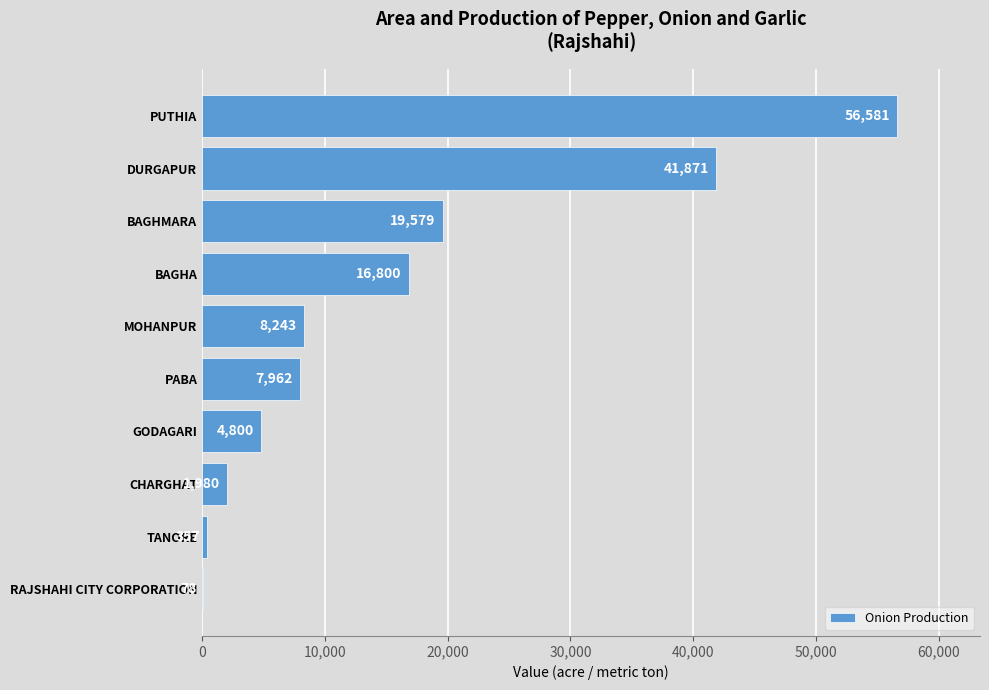

What is the sum of the values at BAGHA and PABA?

24762